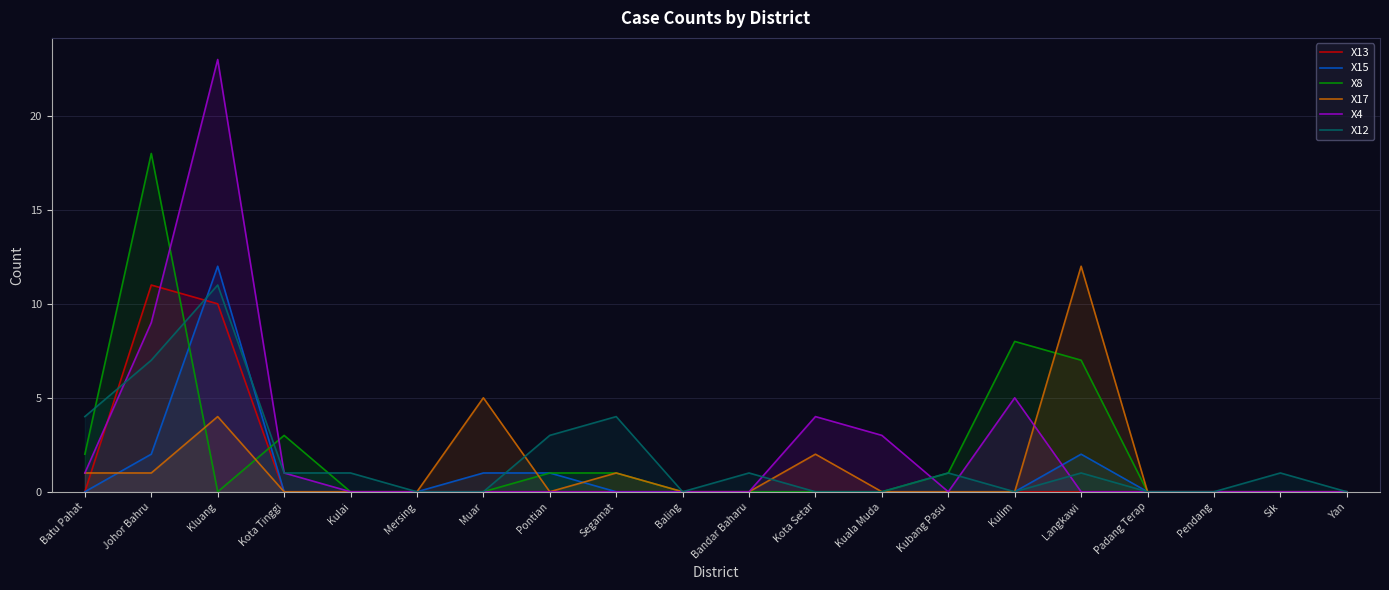

True or false: X15 has more than 0 interior local peaks.

True